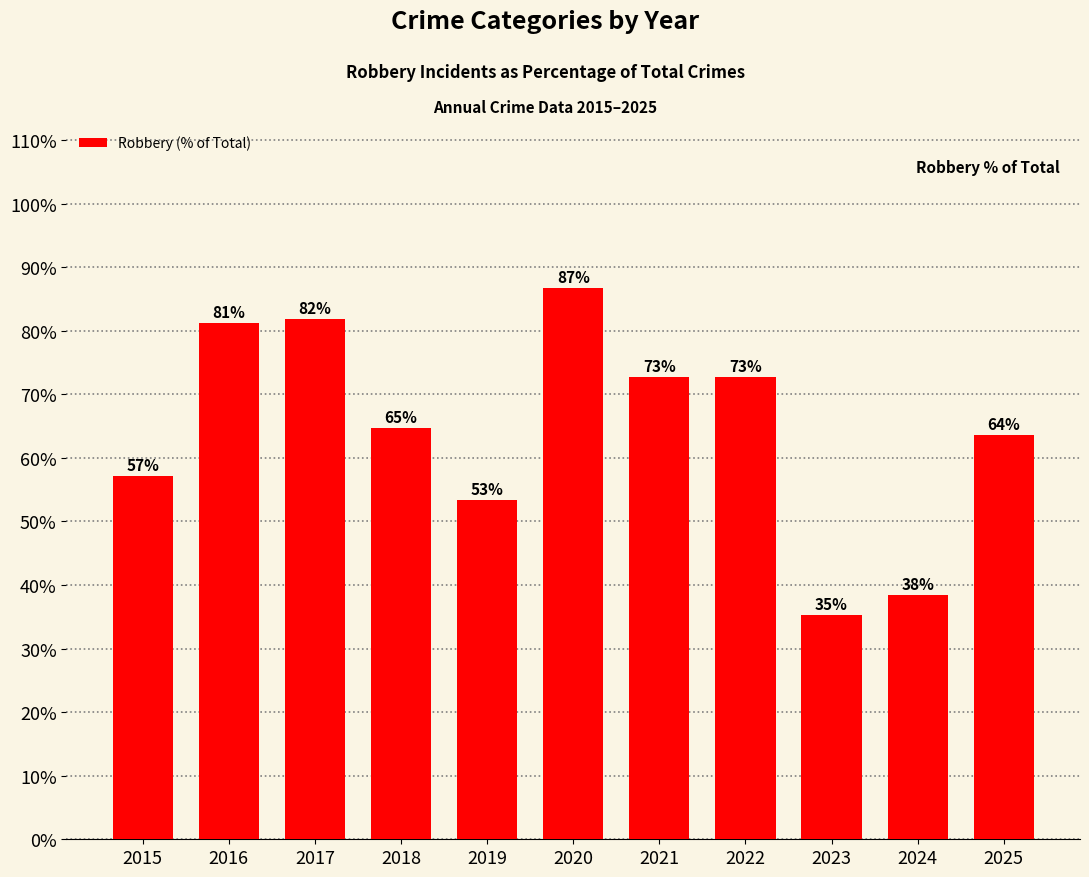

What is the change in value from 2019 to 2022?

+0.2